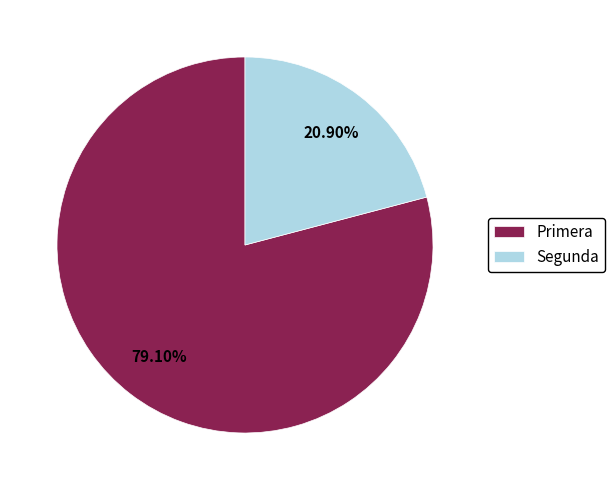

True or false: Primera accounts for 90% of the total.

False